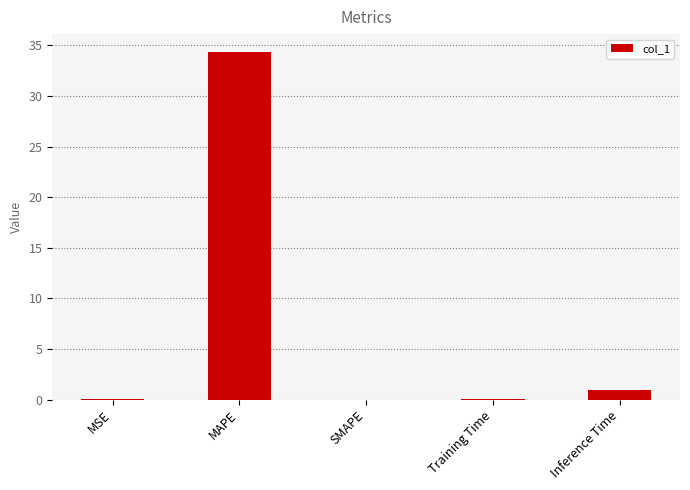

What is the sum of the values at SMAPE and MAPE?

34.4